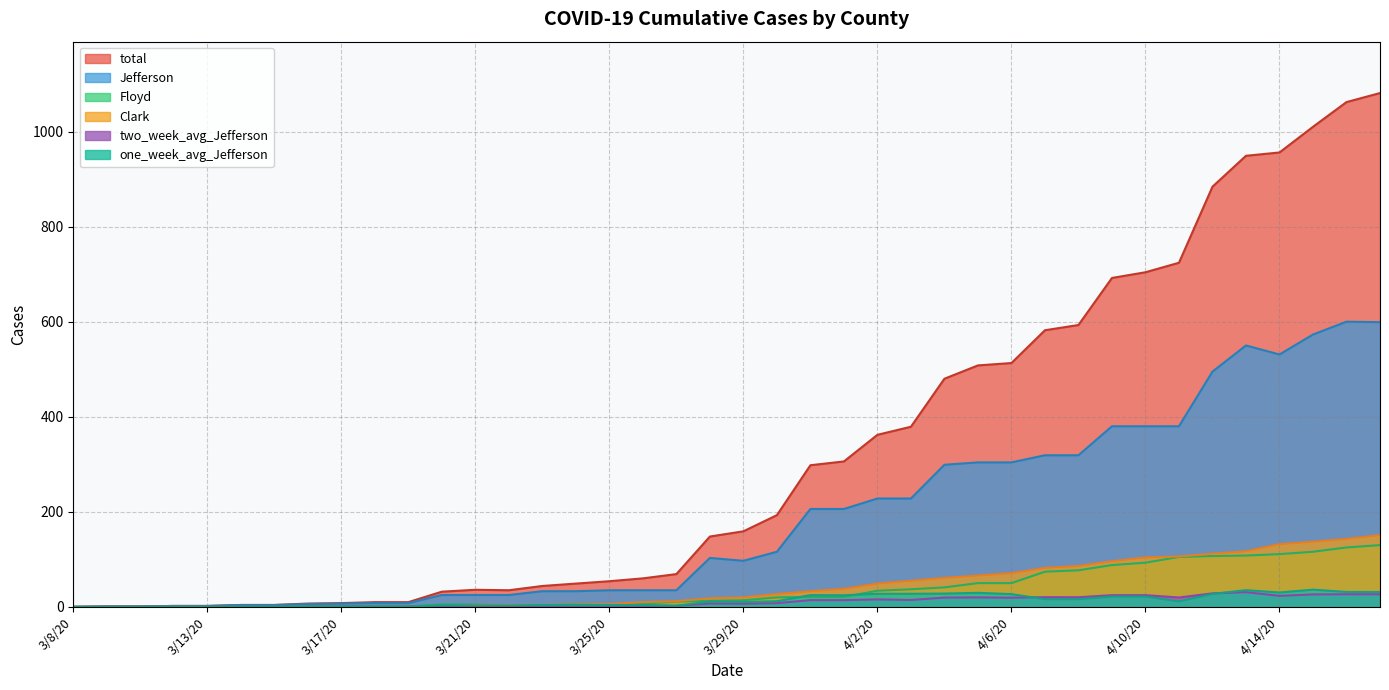

Between 3/8/20 and 3/30/20, which series saw the biggest shift?

total